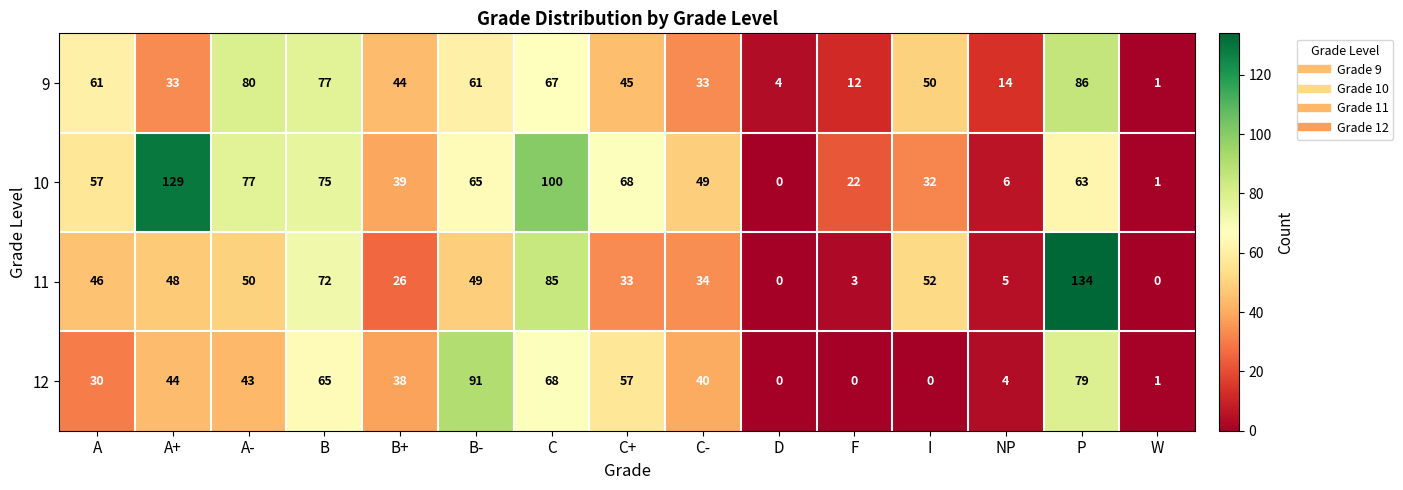

At which category is the sum across all series the highest?

P